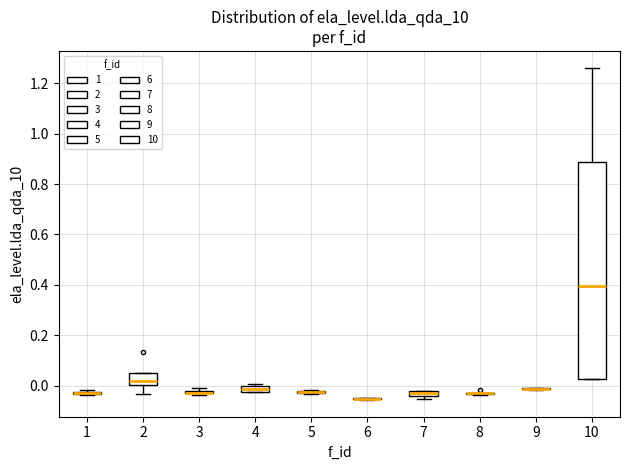

Which box is the tallest, from its lower edge to its upper edge?

10